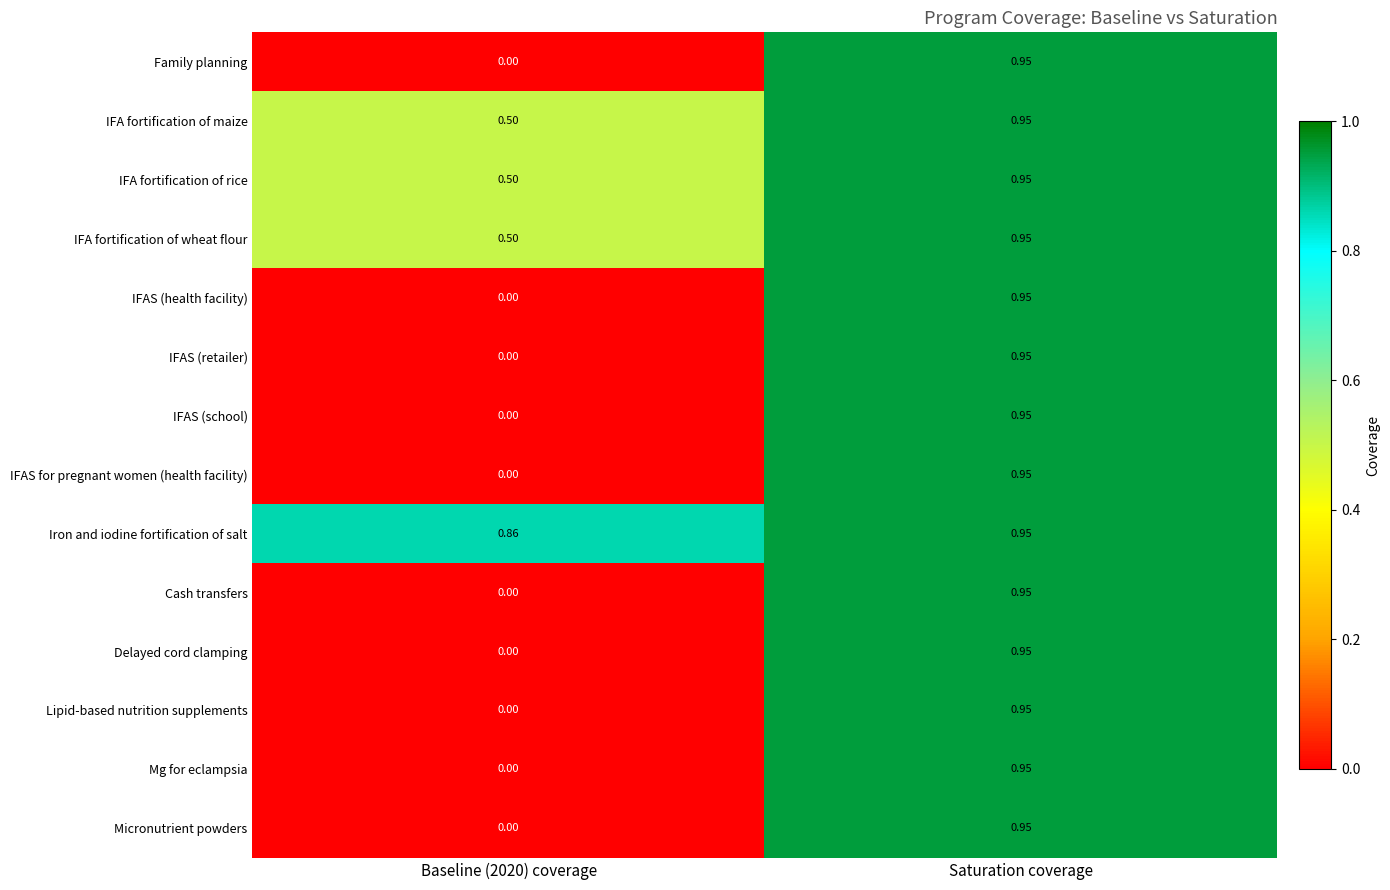

At which category is the sum across all series the highest?

Saturation coverage